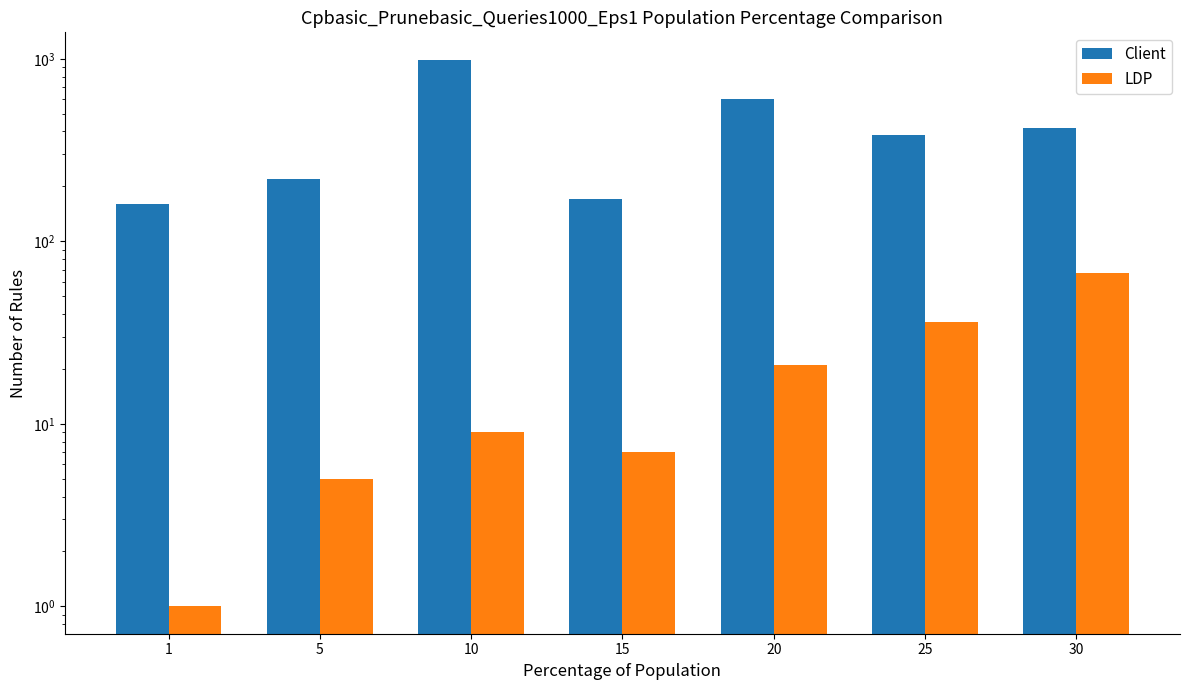

Between 10 and 25, which is larger?

10